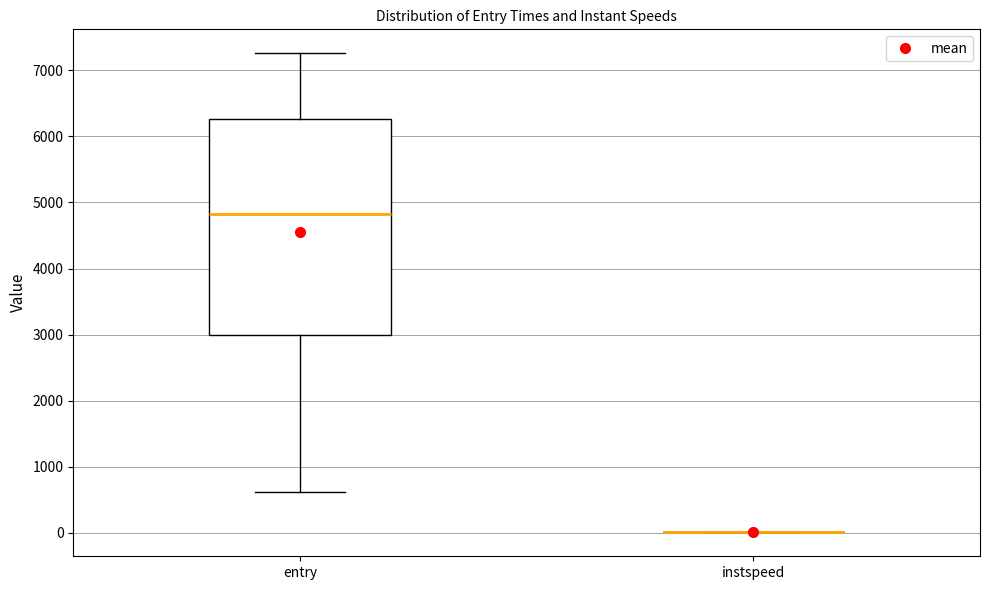

Reading left to right, read every box against the y-axis: the position of its median line, the range the box covers, and the ends of its whiskers. The values are not printed on the chart, so give them approximately, as read against the axis.

entry: median 4800, box 3000 to 6300, whiskers 600 to 7300
instspeed: box collapsed to a line at 0, whiskers 0 to 0